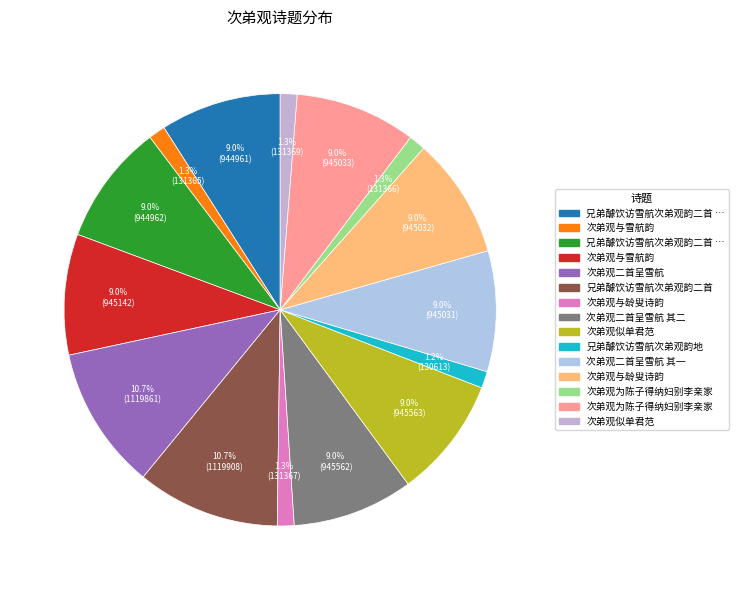

Which slice is the largest?

兄弟醵饮访雪航次弟观韵二首